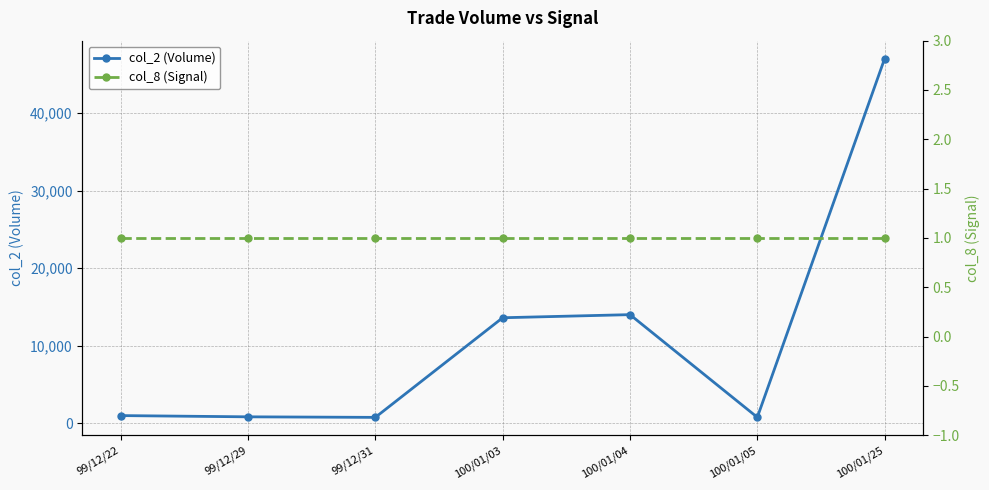

What are all the series names shown in the legend?

col_2 (Volume), col_8 (Signal)